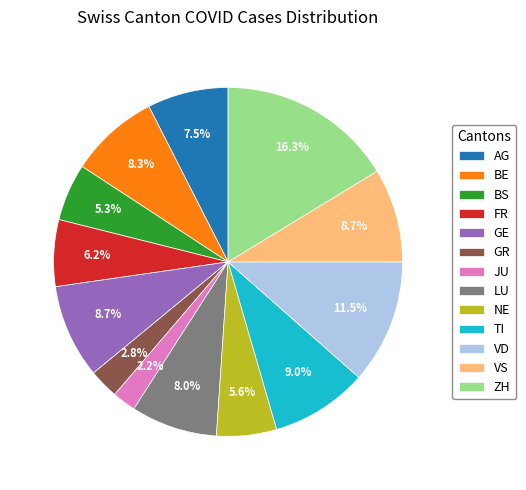

How many slices are in this pie chart?

13